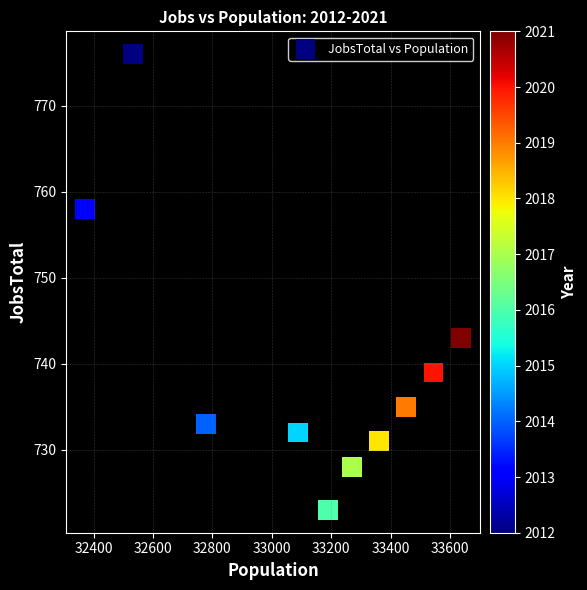

What is the range of Y values (max minus min)?

53